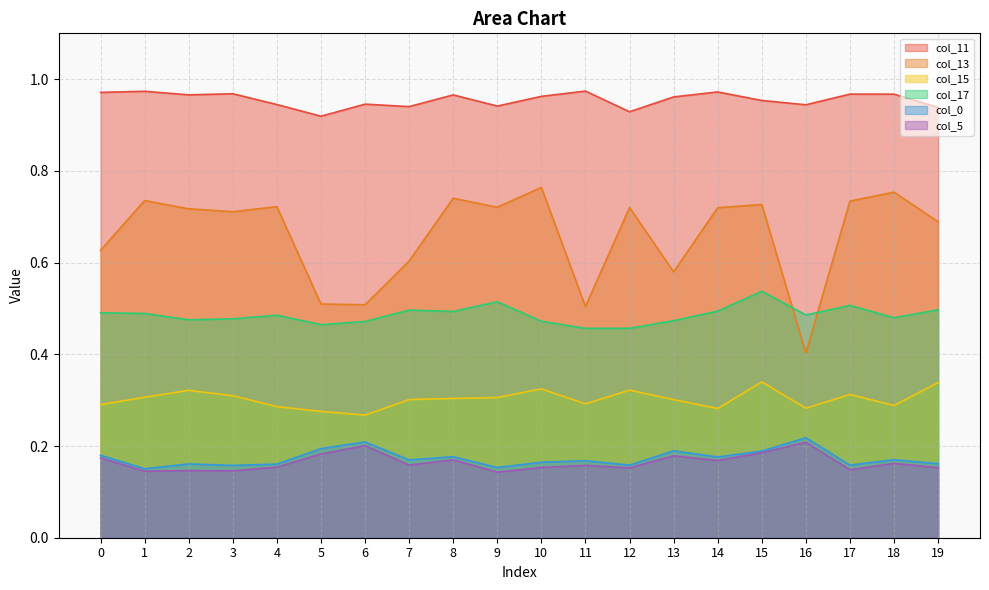

Which series has the largest range (max minus min)?

col_13